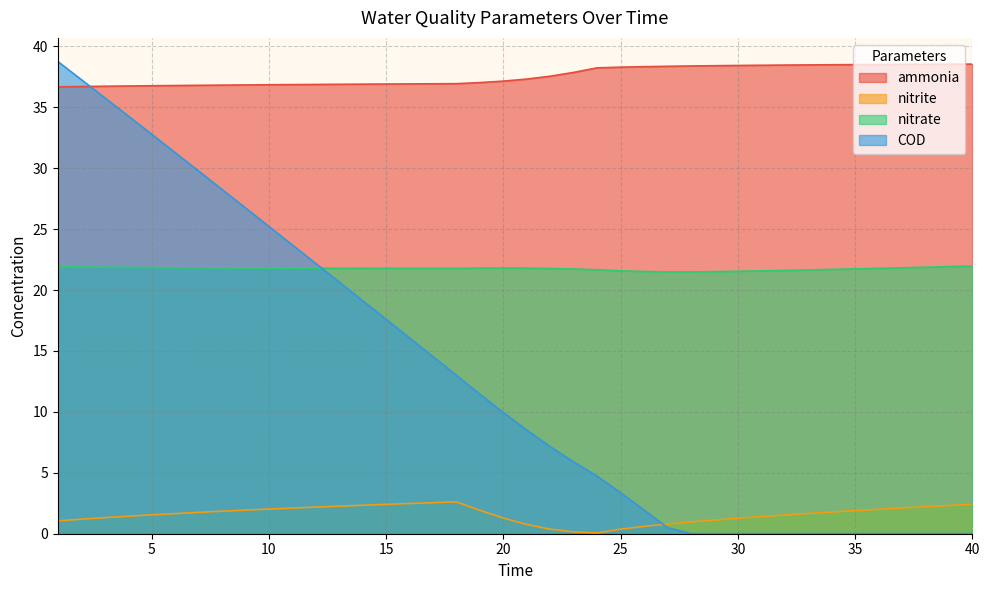

List the labels in order of ammonia value, smallest first.

1, 2, 3, 4, 5, 6, 7, 8, 9, 10, 11, 12, 13, 14, 15, 16, 17, 18, 19, 20, 21, 22, 23, 24, 25, 26, 27, 28, 29, 30, 31, 32, 33, 34, 35, 36, 37, 38, 39, 40